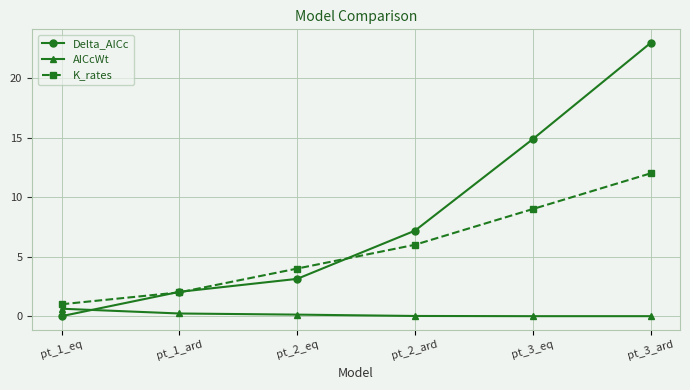

How many values in the Delta_AICc series are below 7?

3